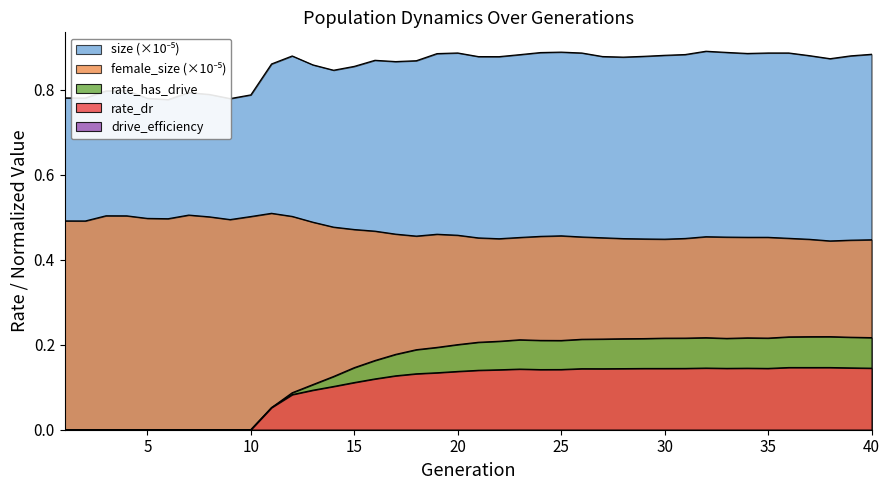

What is the sum of all female_size_norm values?

18.8